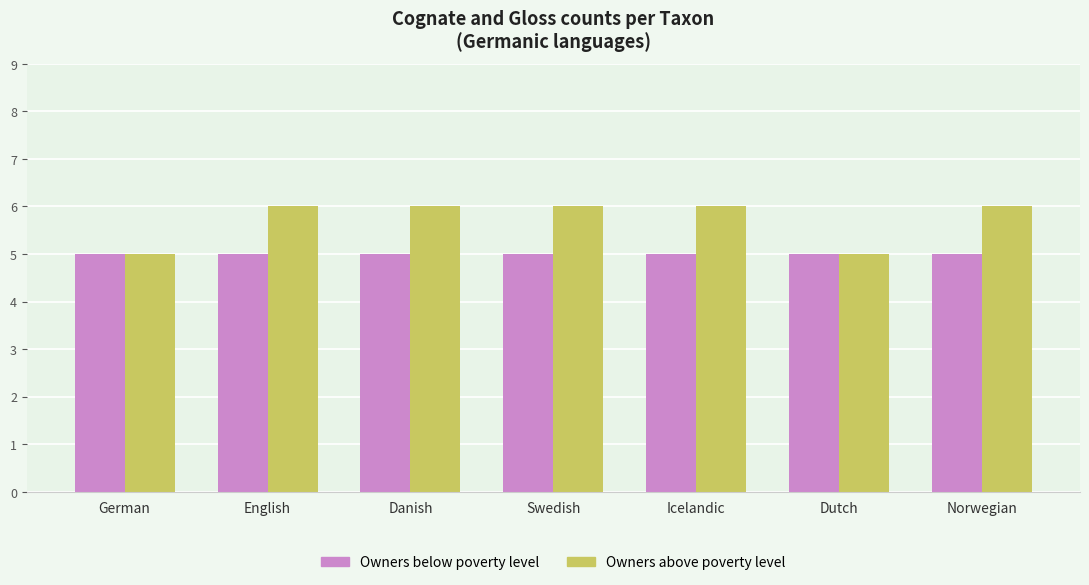

What position from the right is Norwegian?

1